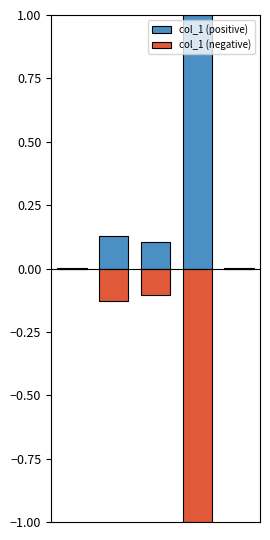

Is it true that col_1 (positive) equals 1.0 at 3?

True